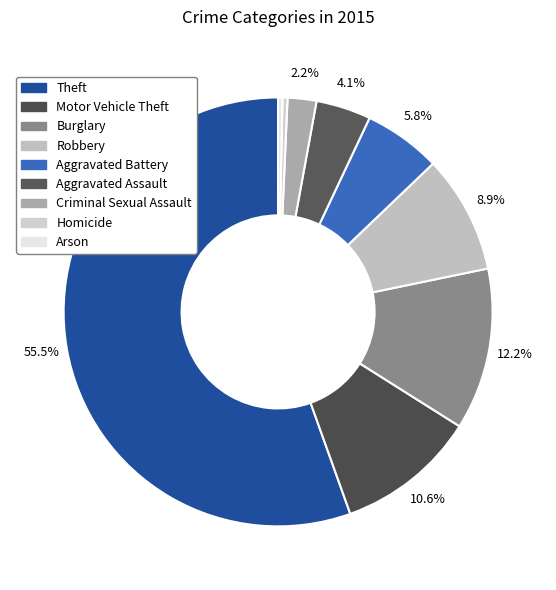

What percentage do Criminal Sexual Assault and Motor Vehicle Theft together represent?

12.8%